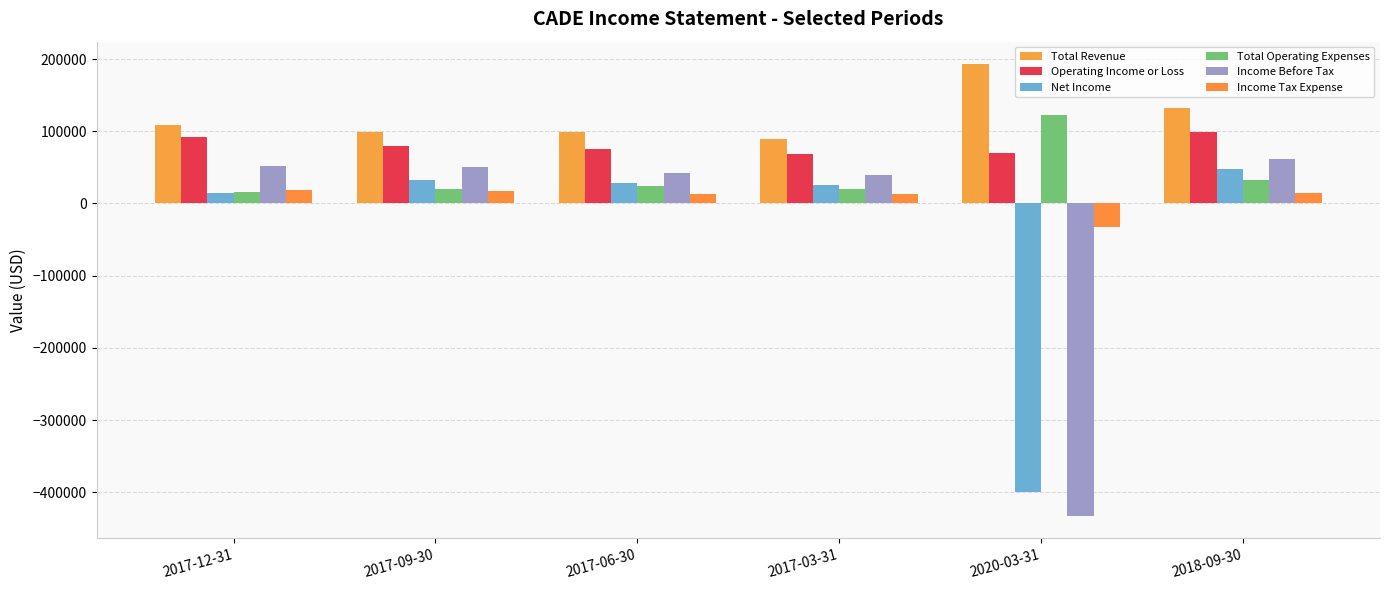

What is the sum of the Total Operating Expenses values at 2017-12-31 and 2017-06-30?

39700